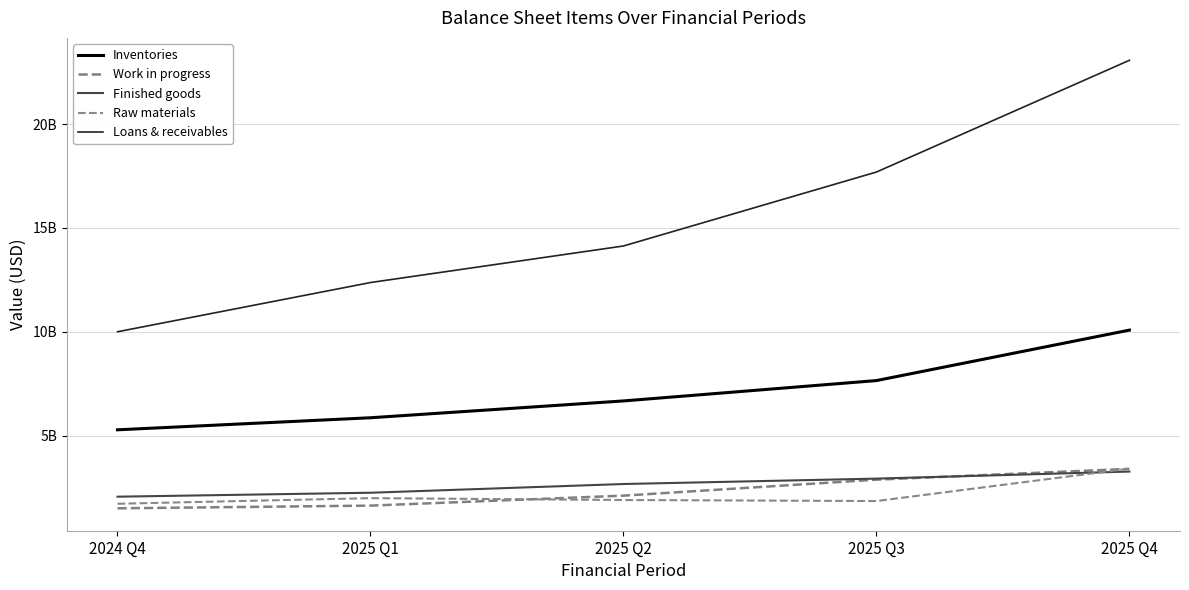

Between which two adjacent categories do Raw materials and Work in progress first intersect?

2025 Q1 and 2025 Q2